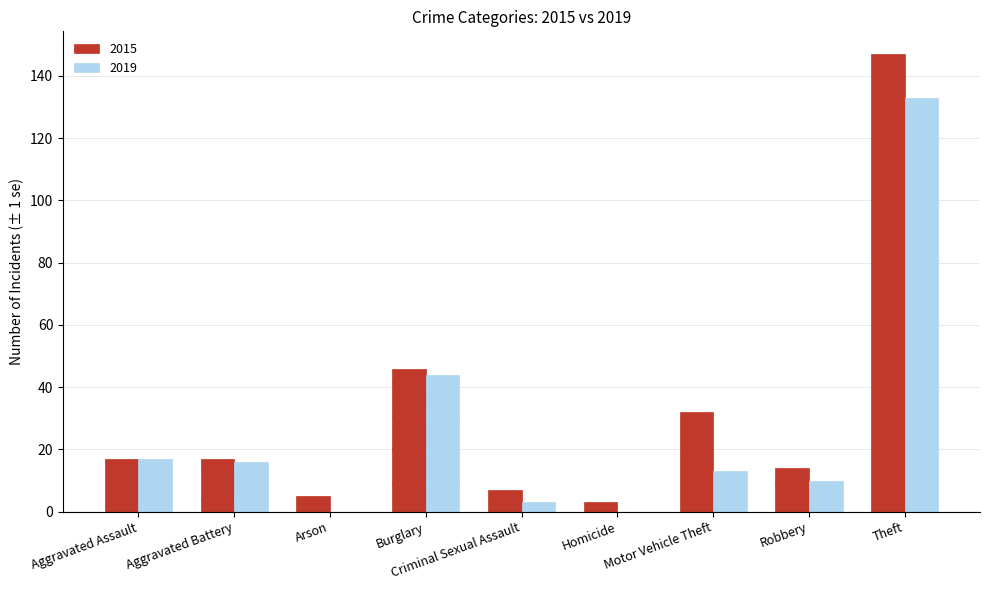

The value of 2019 at Aggravated Assault is 17. True or false?

True